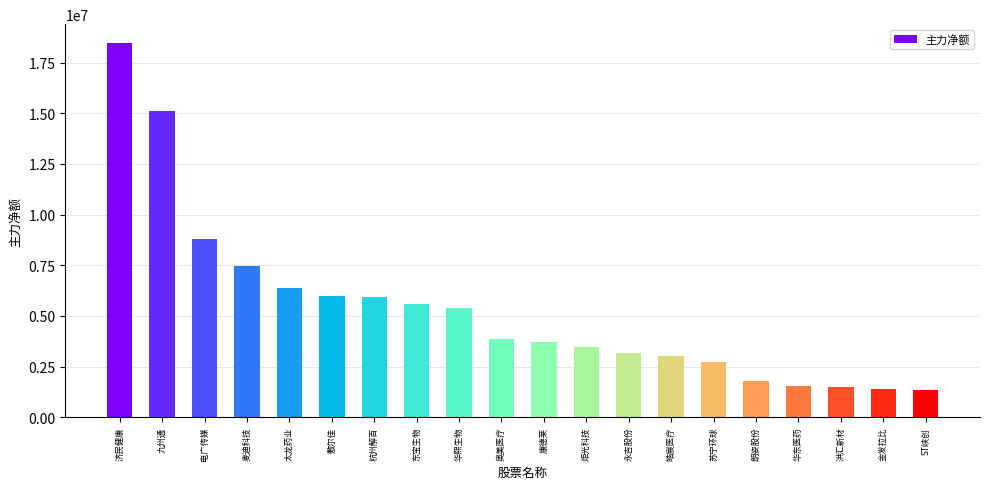

True or false: the data shows 8540823 at 华熙生物.

False